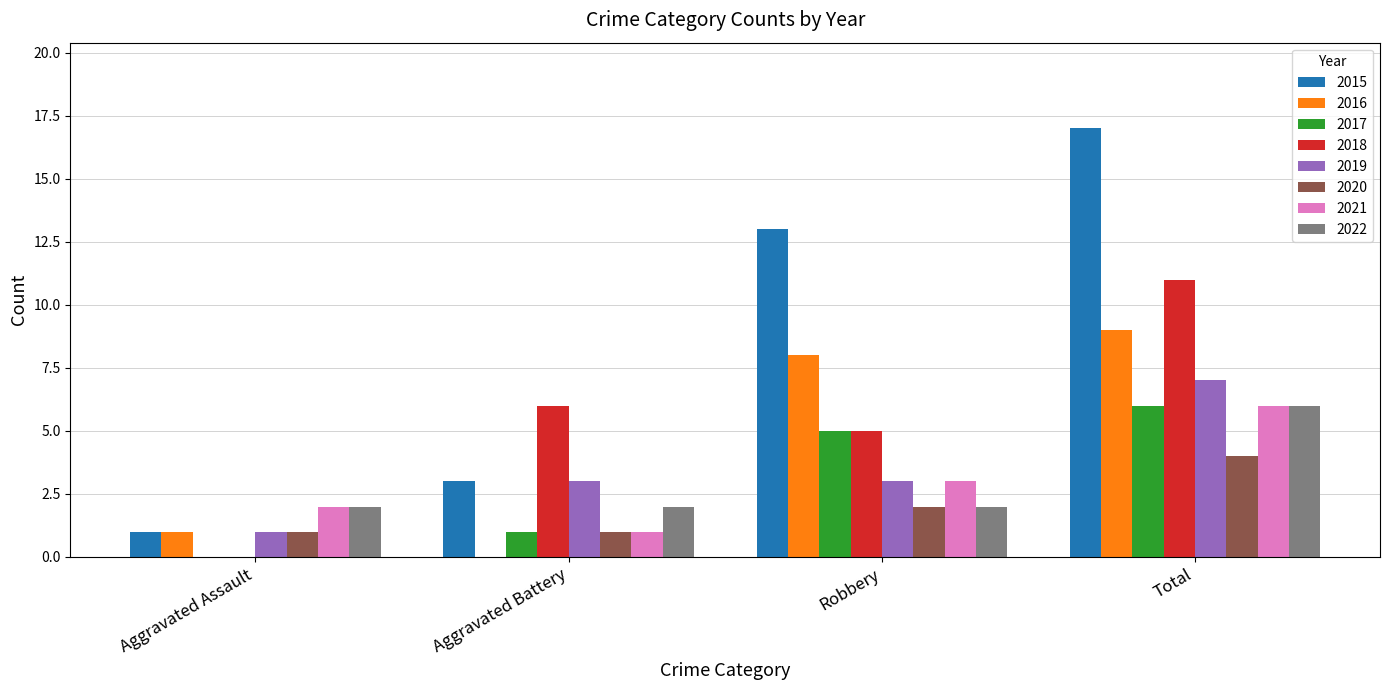

What is the approximate value of 2020 at Total?

4